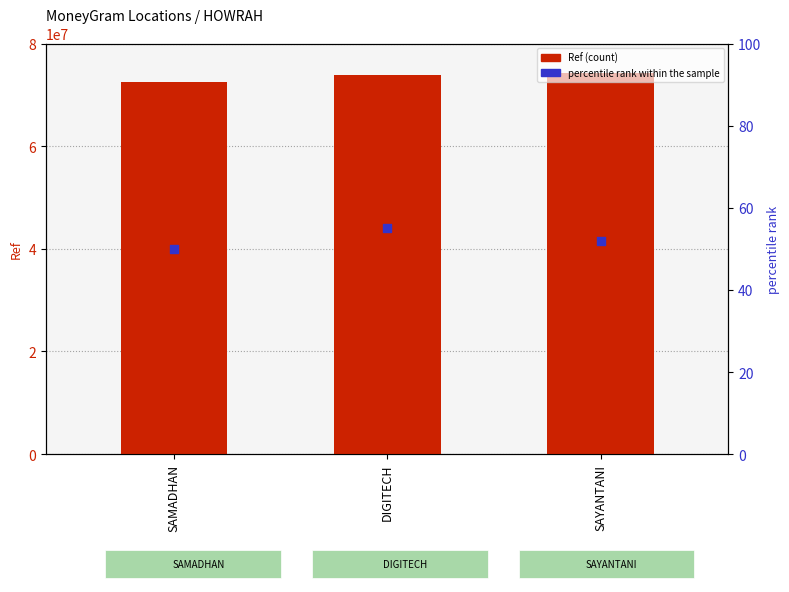

Which series has the largest total across all categories?

Ref